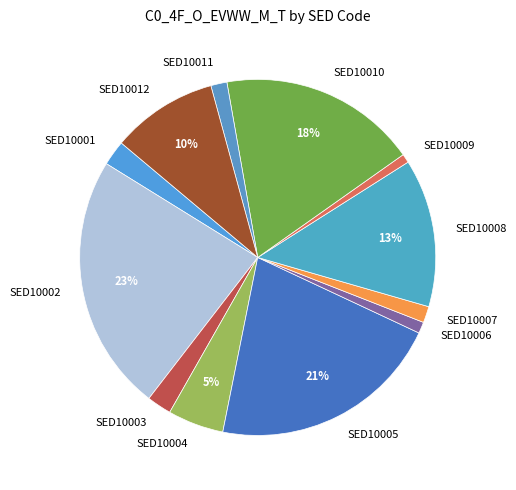

Is SED10007 the majority of the pie?

No